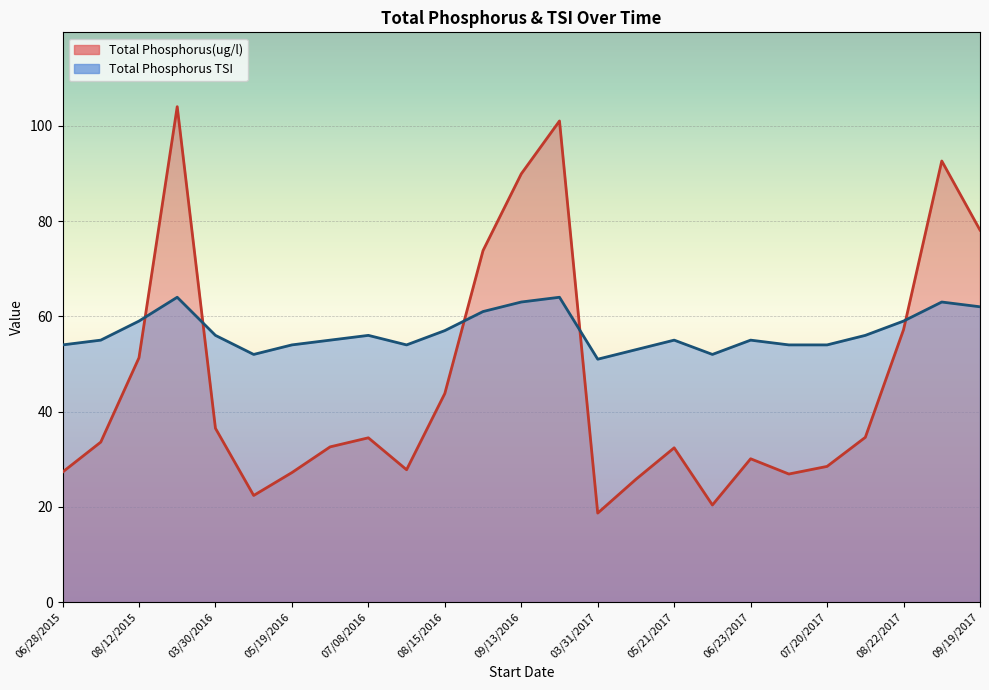

Rank the series by their average value, from highest to lowest.

Total Phosphorus TSI, Total Phosphorus(ug/l)